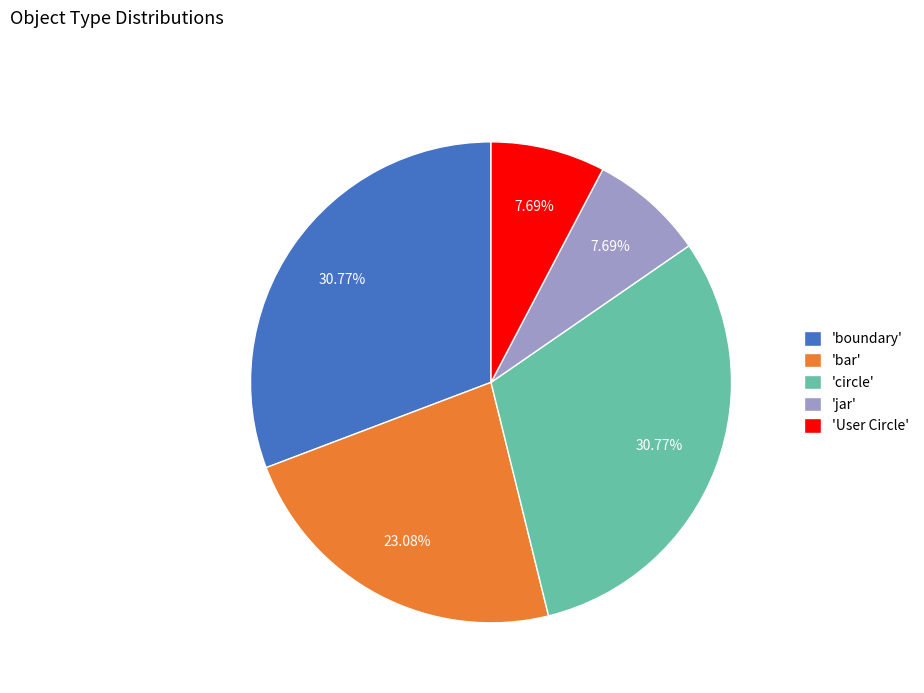

Is 'jar' the majority of the pie?

No